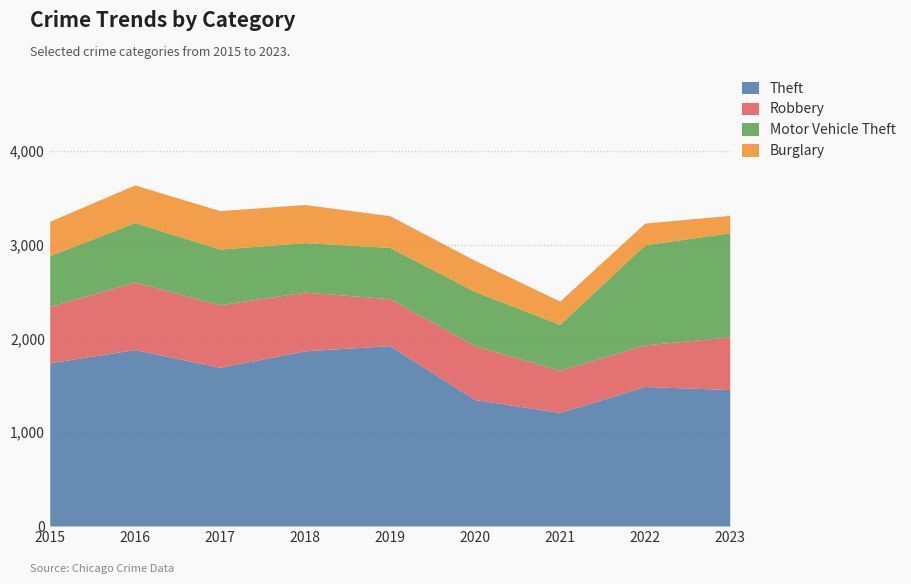

Where is the first local maximum for Theft?

2016